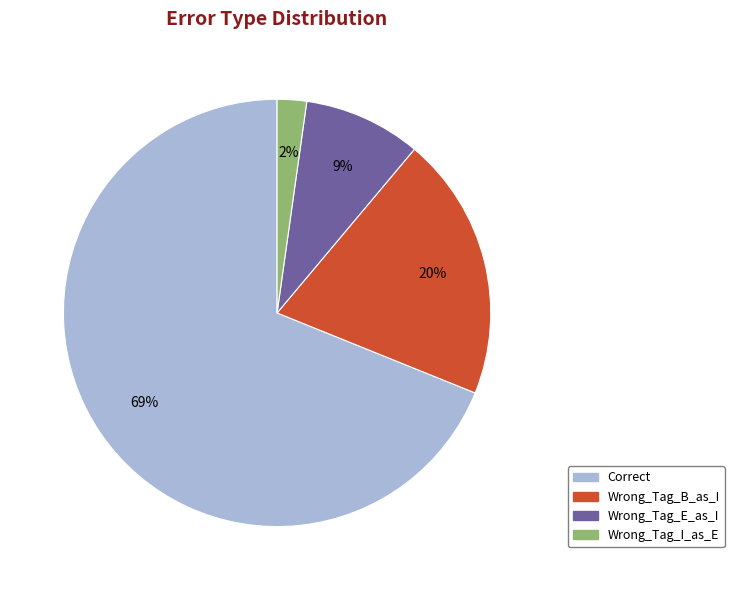

Combined, do Wrong_Tag_I_as_E and Wrong_Tag_B_as_I account for over 50%?

No